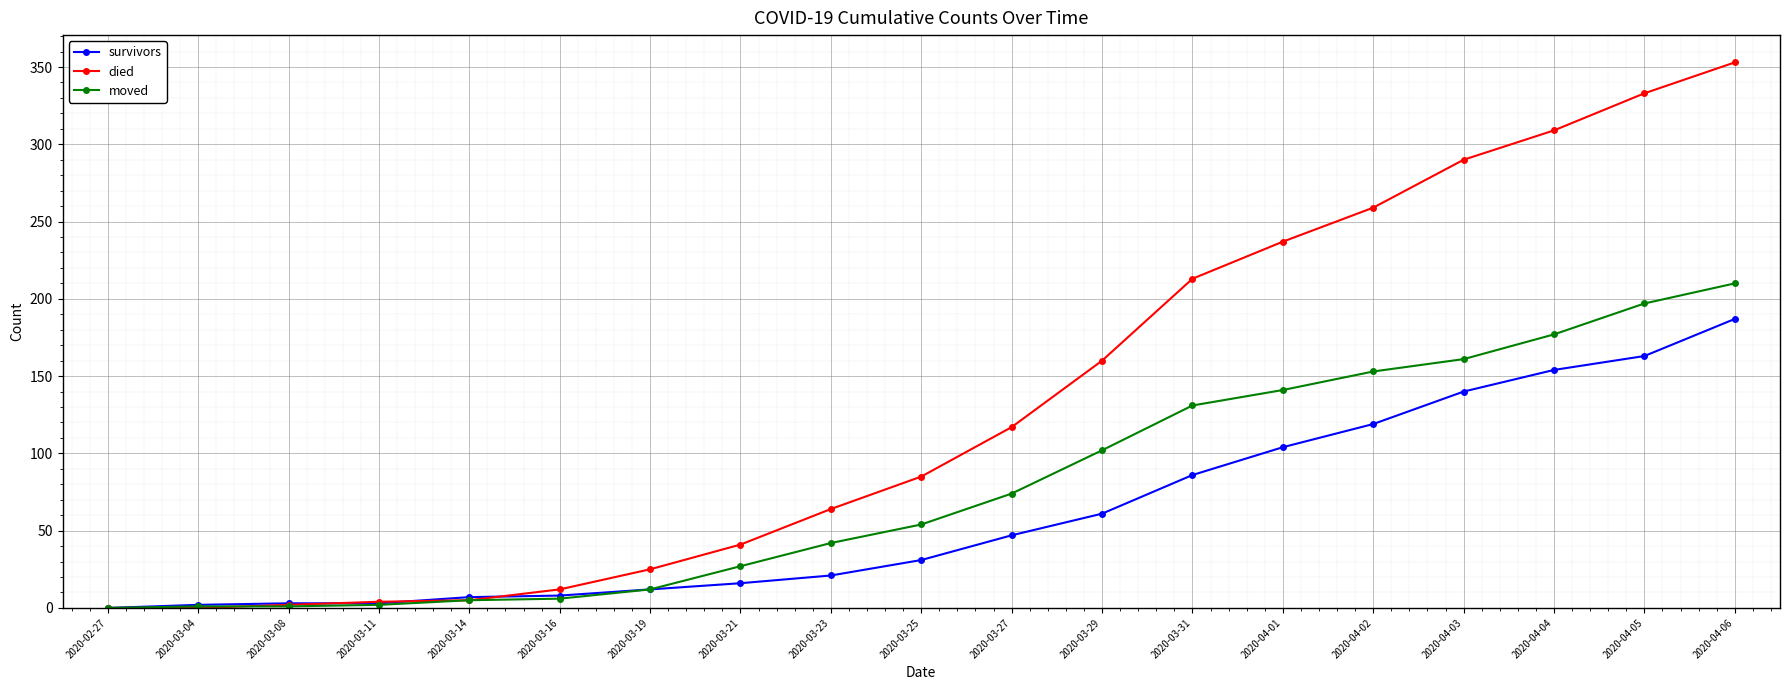

What is the label of the 12th point from the left?

2020-03-29